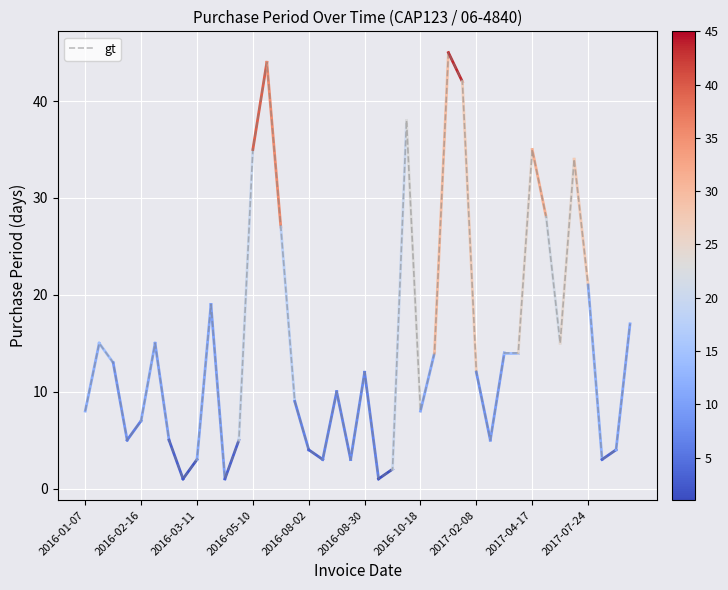

What is the difference between the maximum and minimum values?

44